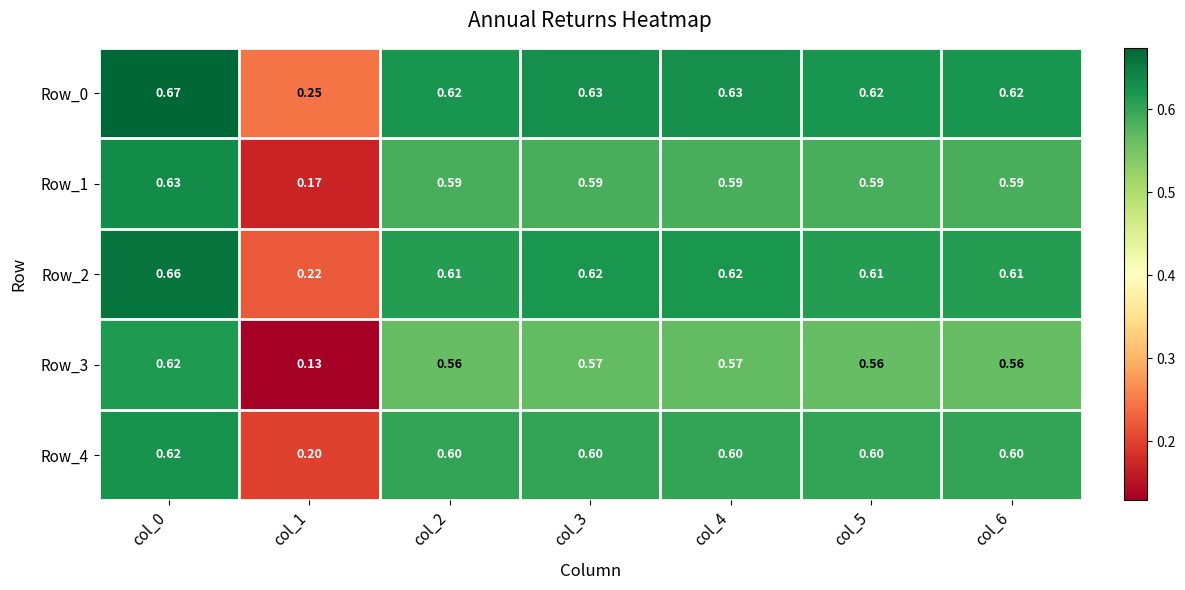

Is the value of Row_2 at col_4 greater than the value of Row_3 at col_5?

Yes